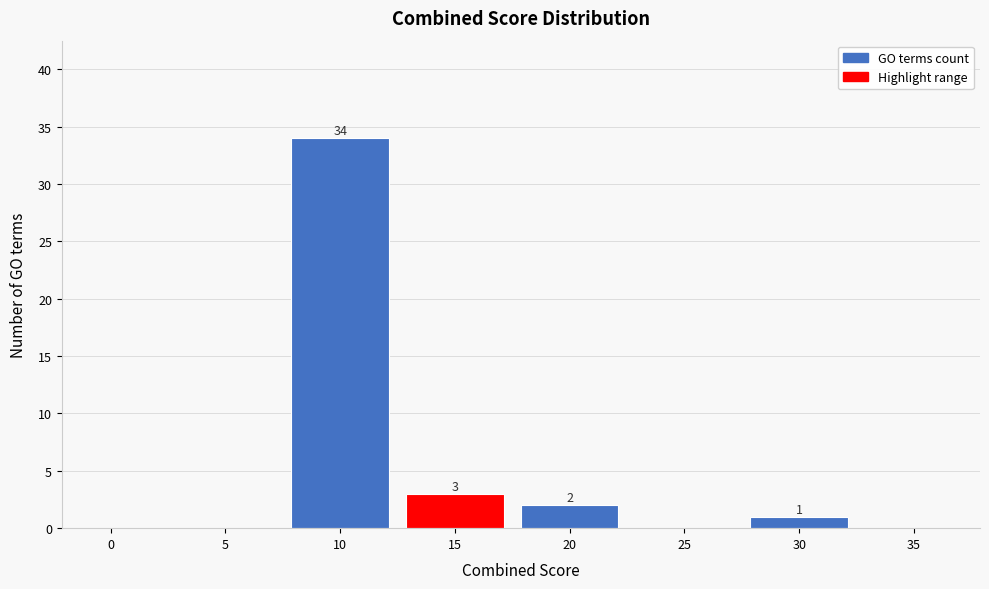

Reading left to right, list all the values displayed in this chart.

0=0	5=0	10=34	15=3	20=2	25=0	30=1	35=0